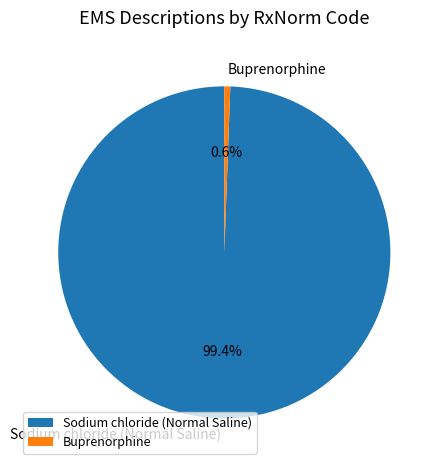

To the nearest percent, what is the combined percentage of Sodium chloride (Normal Saline) and Buprenorphine?

100%